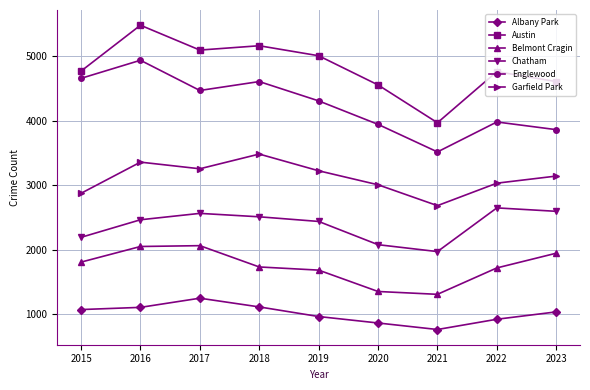

What is the difference between the Chatham values at 2016 and 2022?

184